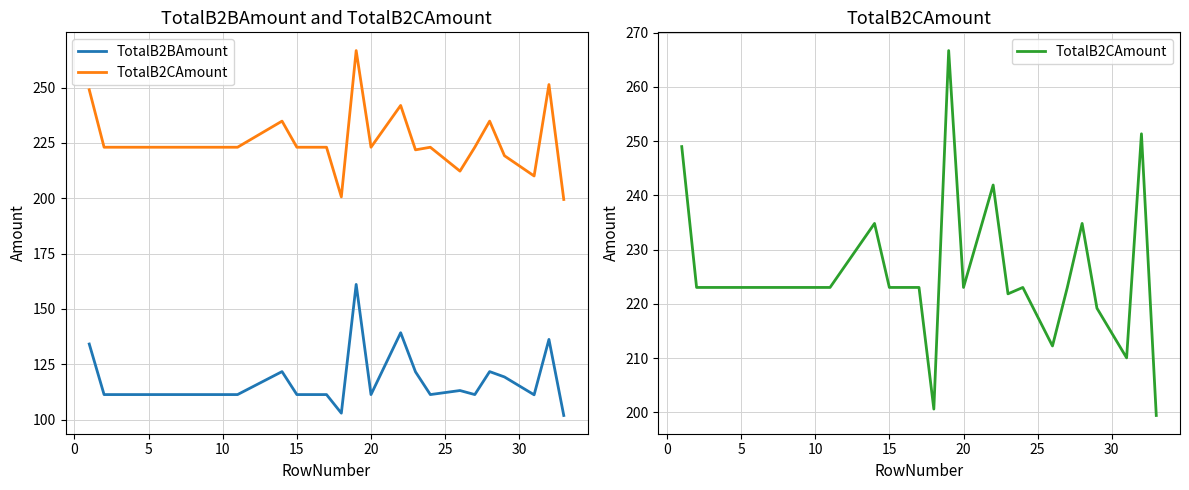

At how many categories does at least one series exceed 142?

20